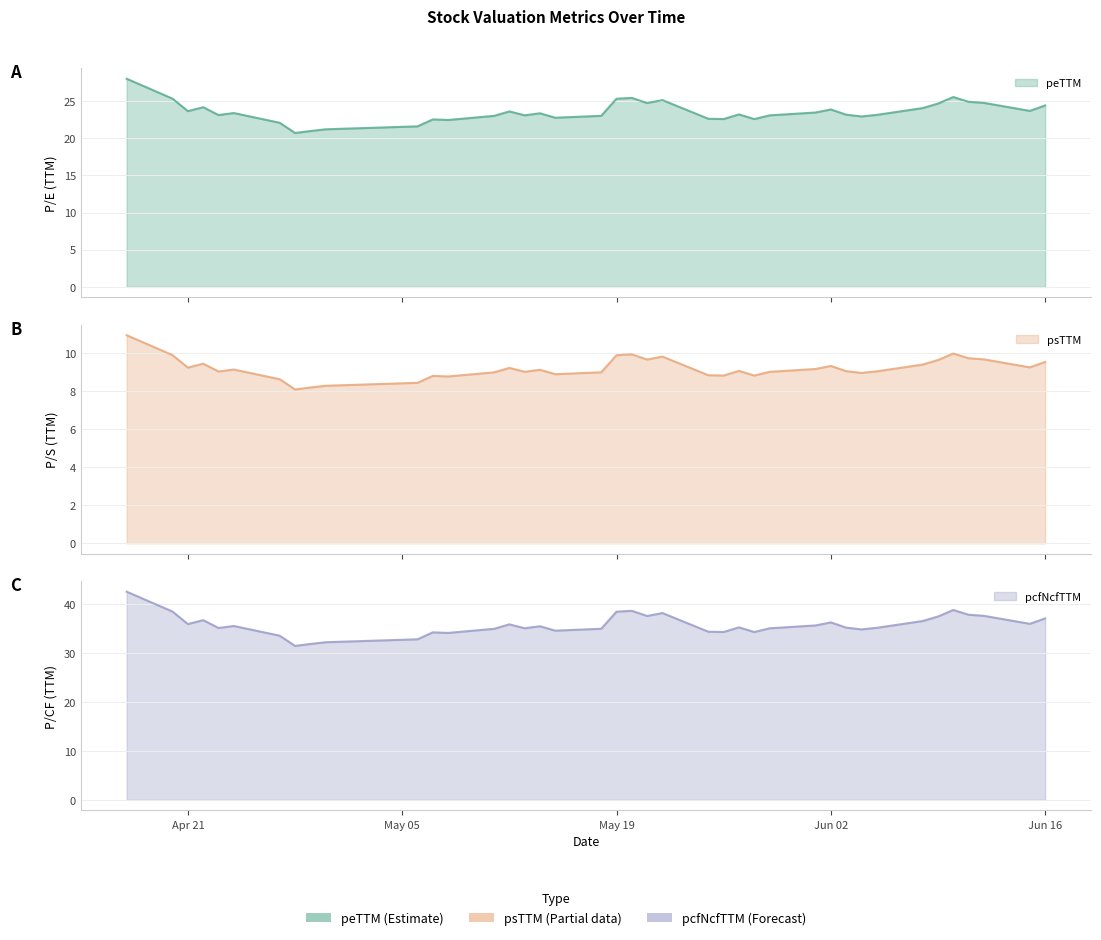

Which has a higher value, 2020-05-06 or 2020-05-26?

2020-05-26